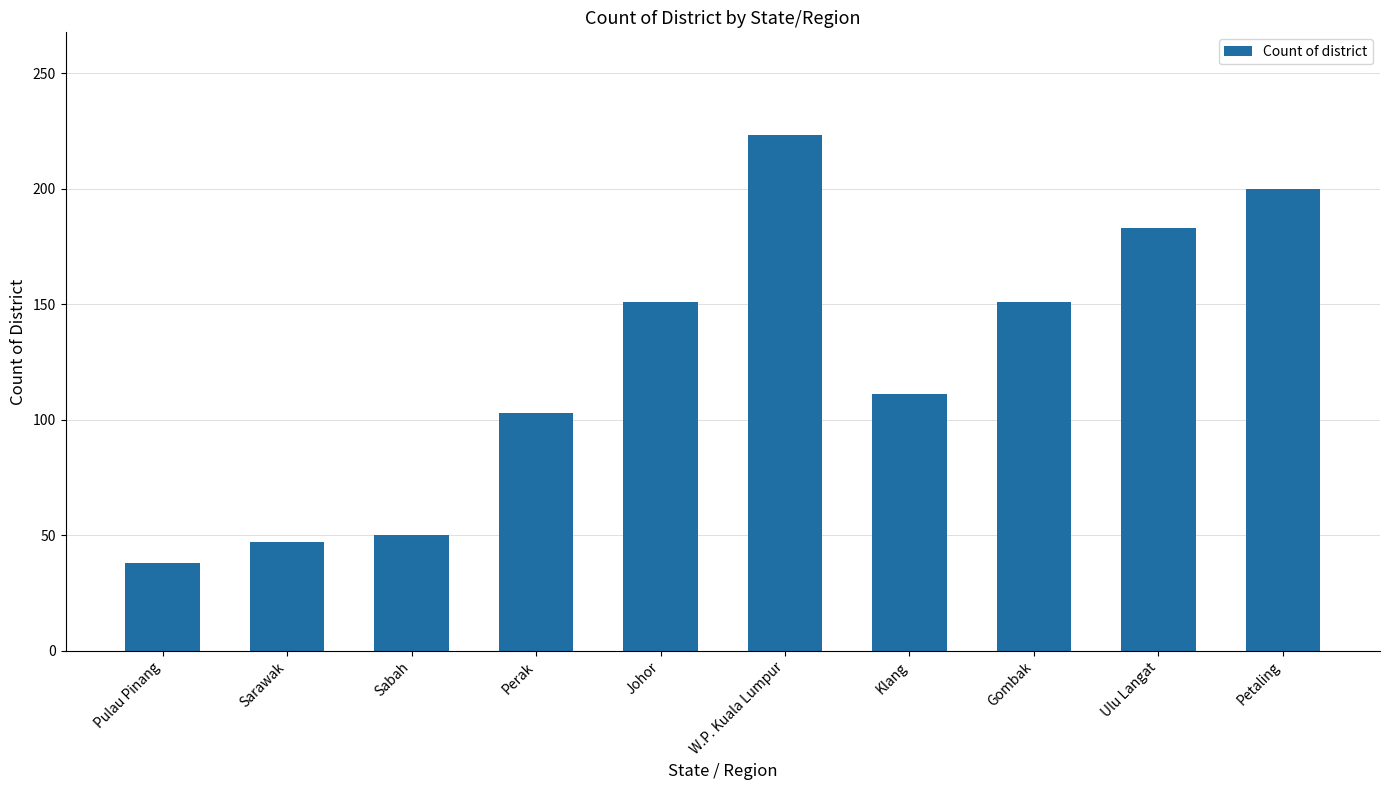

What is the approximate value at Ulu Langat, to the nearest 5?

185